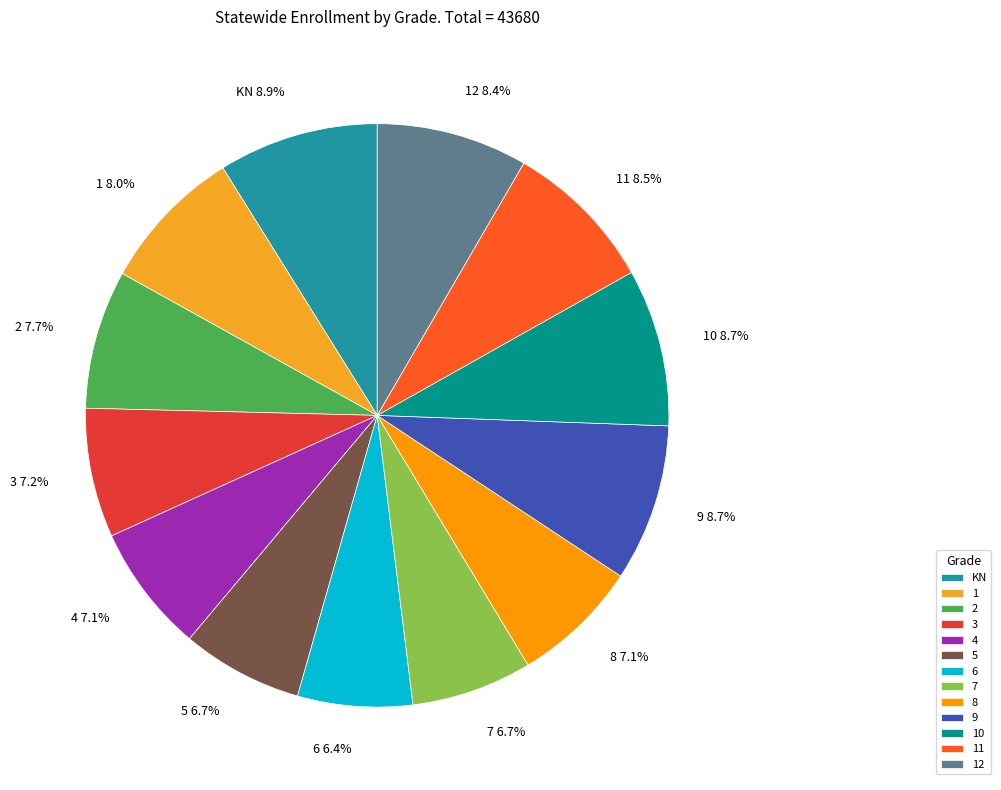

True or false: 4 accounts for 7% of the total.

True